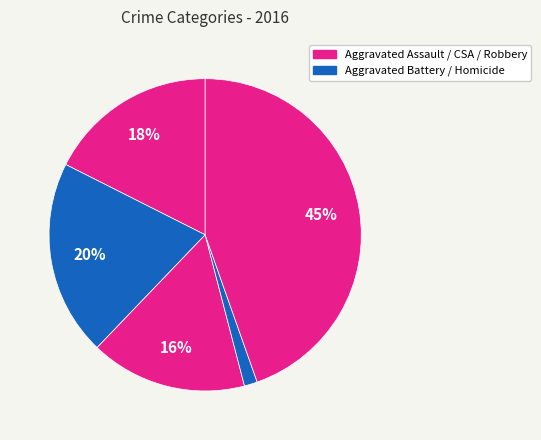

How many slices are in this pie chart?

5